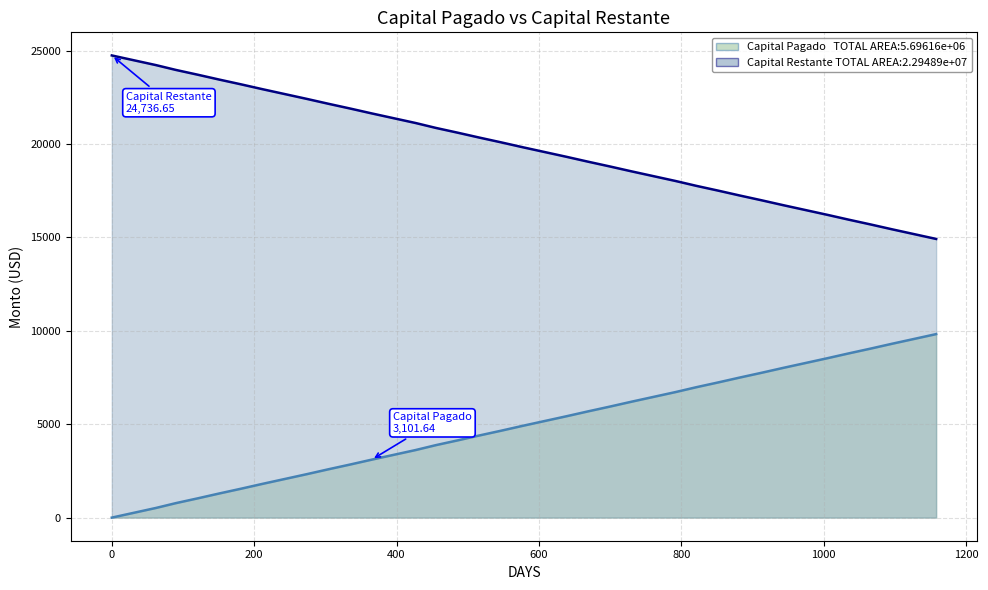

What is the difference between the maximum and minimum values in the Capital Restante series?

9821.9